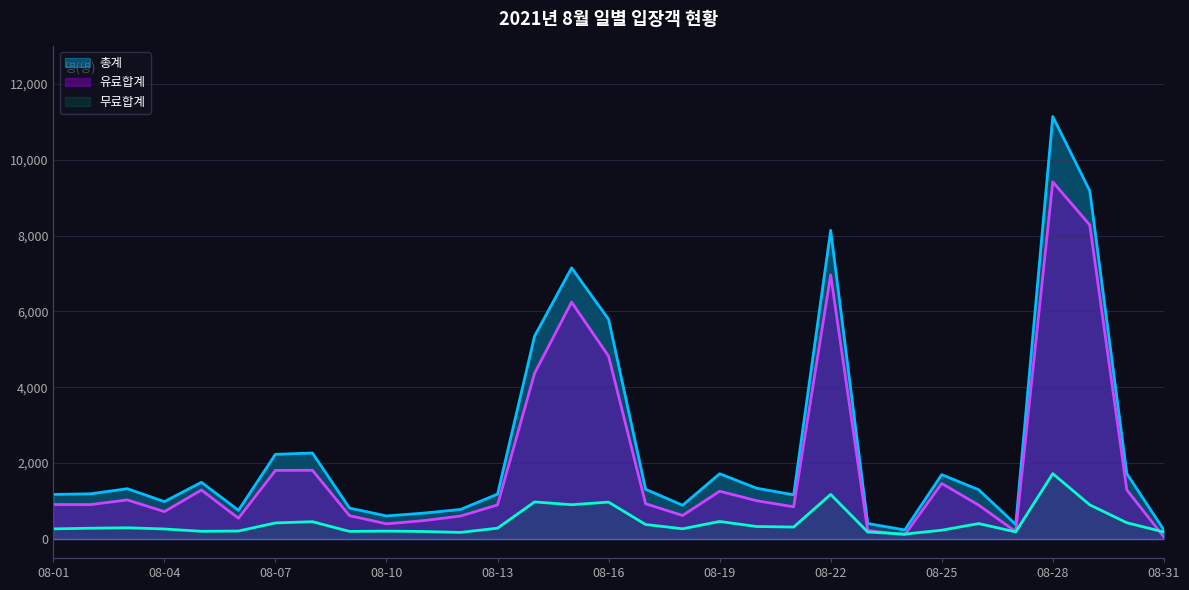

What is the value of the 무료합계 point at the 23rd from the left?

185